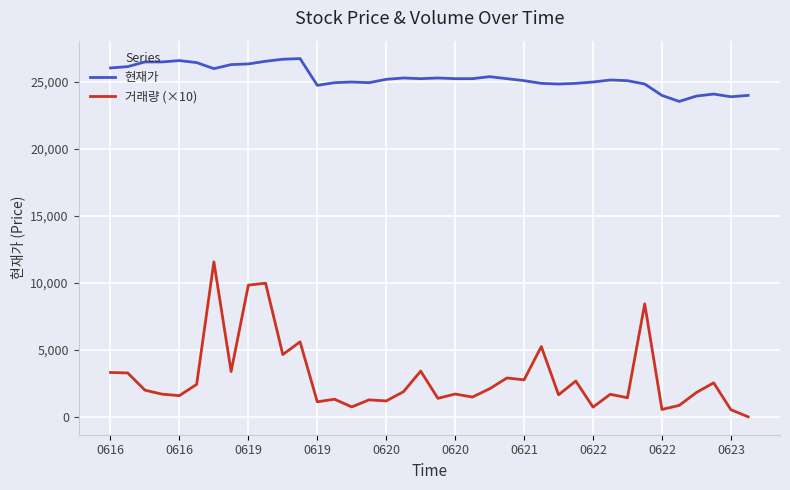

In 거래량 (×10), how many points are higher than both neighbors (excluding endpoints)?

13